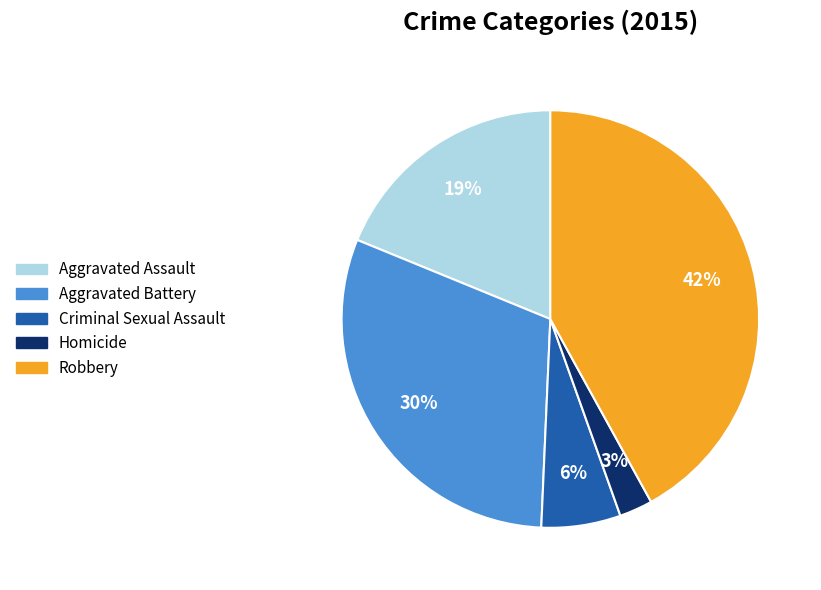

What is the largest slice in the pie chart?

Robbery